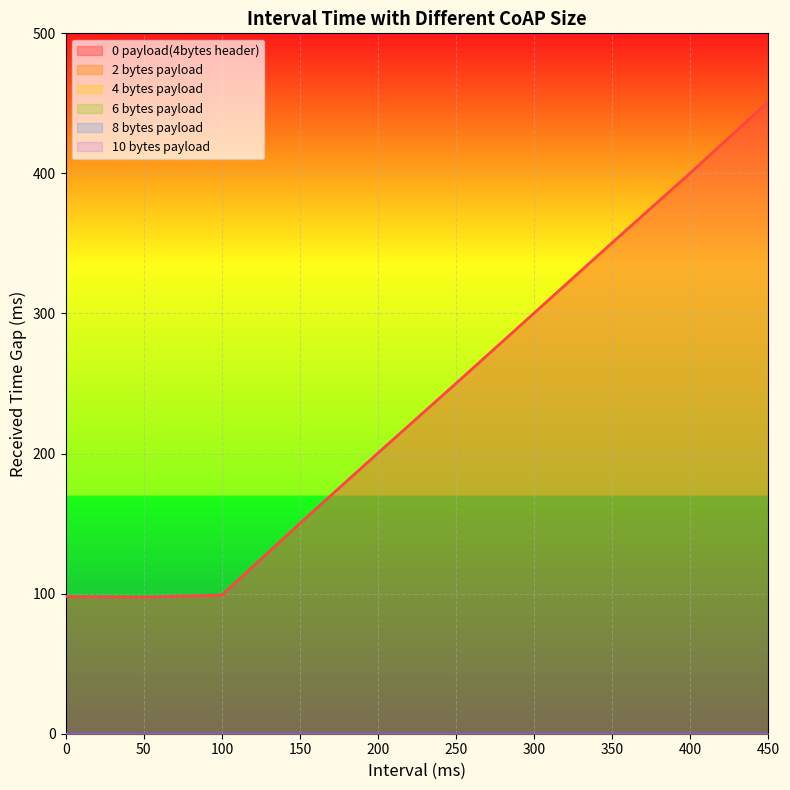

Is the value of 10 bytes payload at 250 greater than the value of 4 bytes payload at 250?

No